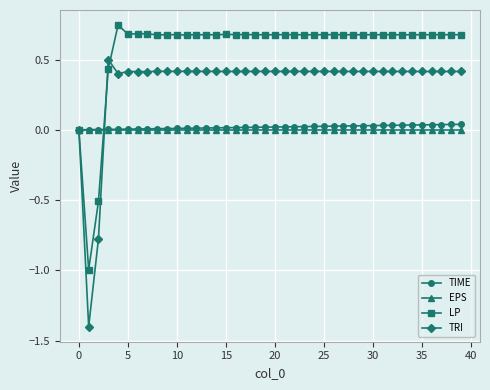

True or false: LP has more than 2 interior local peaks.

True